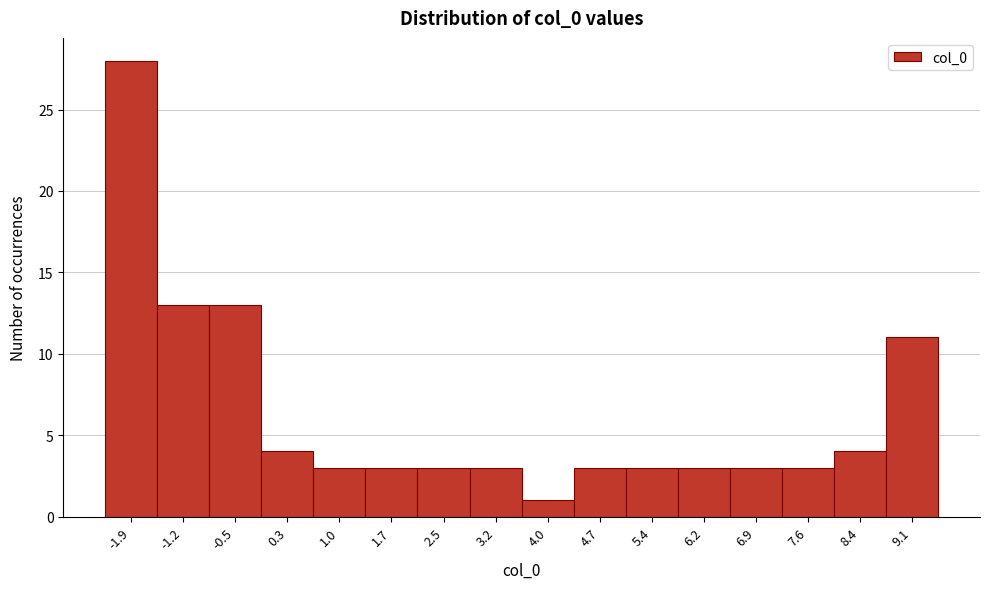

What is the height of the bar covering 2.9 to 3.6 on the x-axis? Neither the bar edges nor the heights are printed on the chart, so give them approximately, as read against the axes.

3